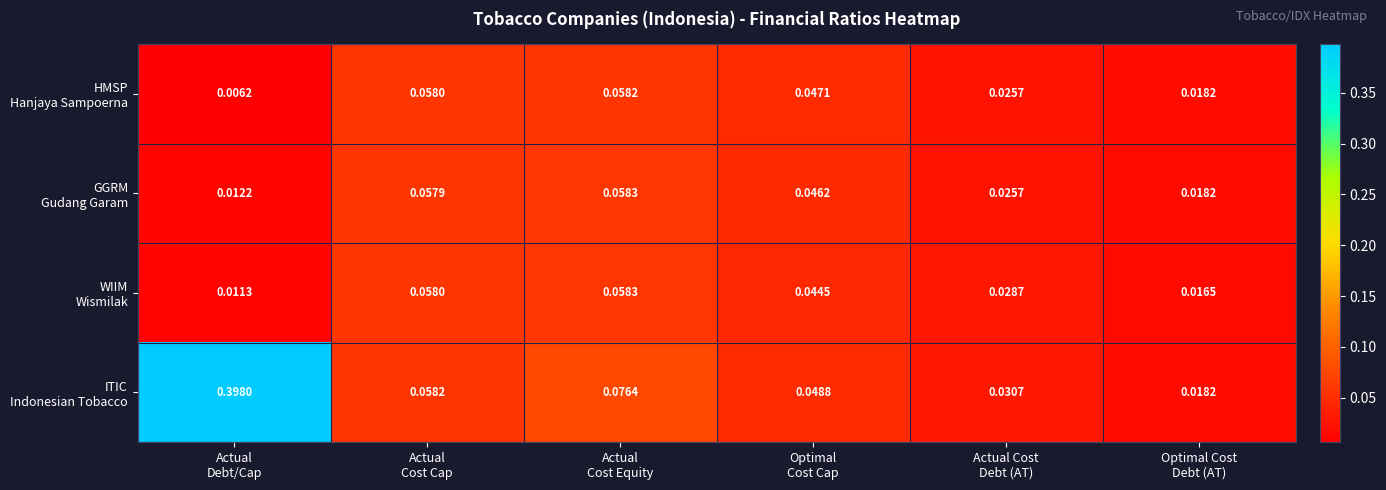

How many categories are shown in the chart?

6